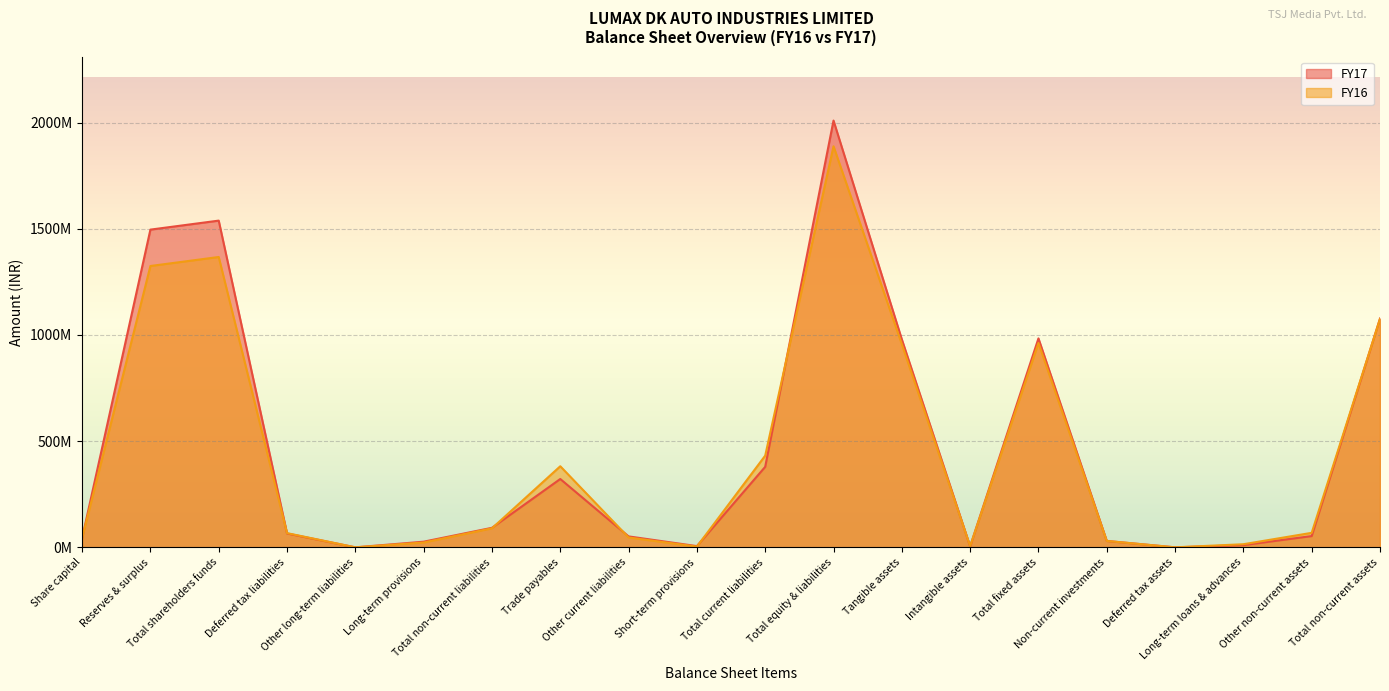

Reading left to right, transcribe all the data shown in this chart.

FY17: 42403130	1496218254	1538621384	65330502	0	26622631	91953133	321854811	51520036	5790613	379165460	2009739977	979490206	4495388	983985594	30117106	0	10432445	53074894	1077610039
FY16: 42403130	1324929025	1367332155	66901308	0	22681483	89582791	381849106	46475854	3458628	431783588	1888698534	956672473	5540581	962213054	30117106	0	14640708	68325820	1075296688